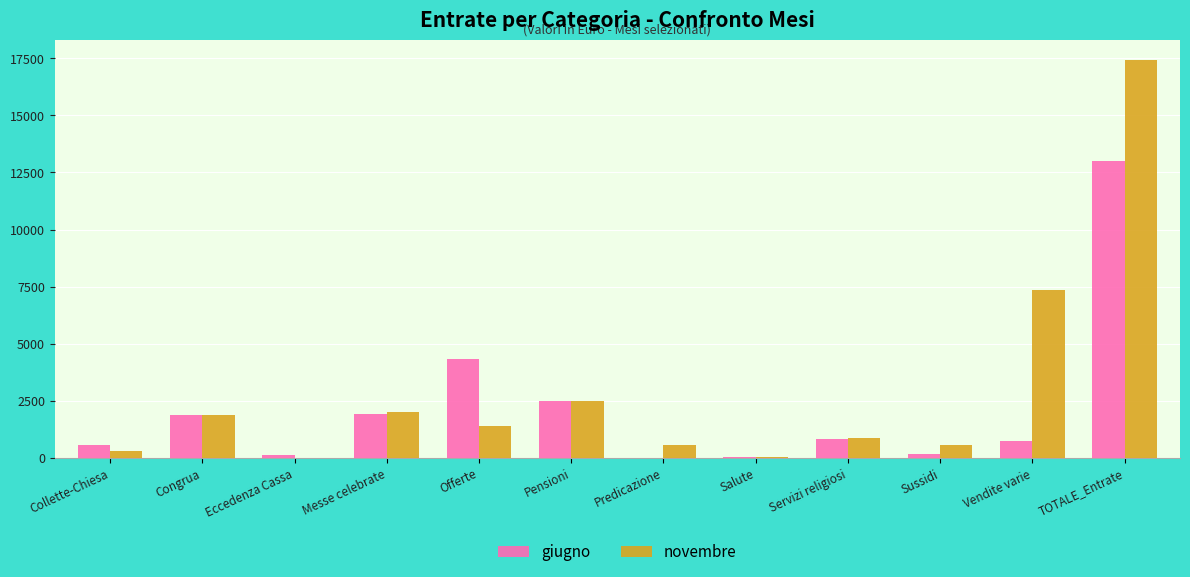

What is the sum of the novembre values at Pensioni and Vendite varie?

9817.2